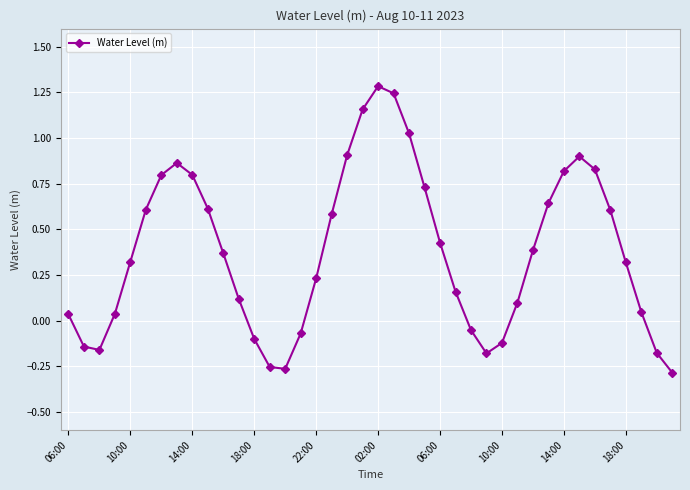

True or false: there are more than 0 points higher than both neighbors.

True